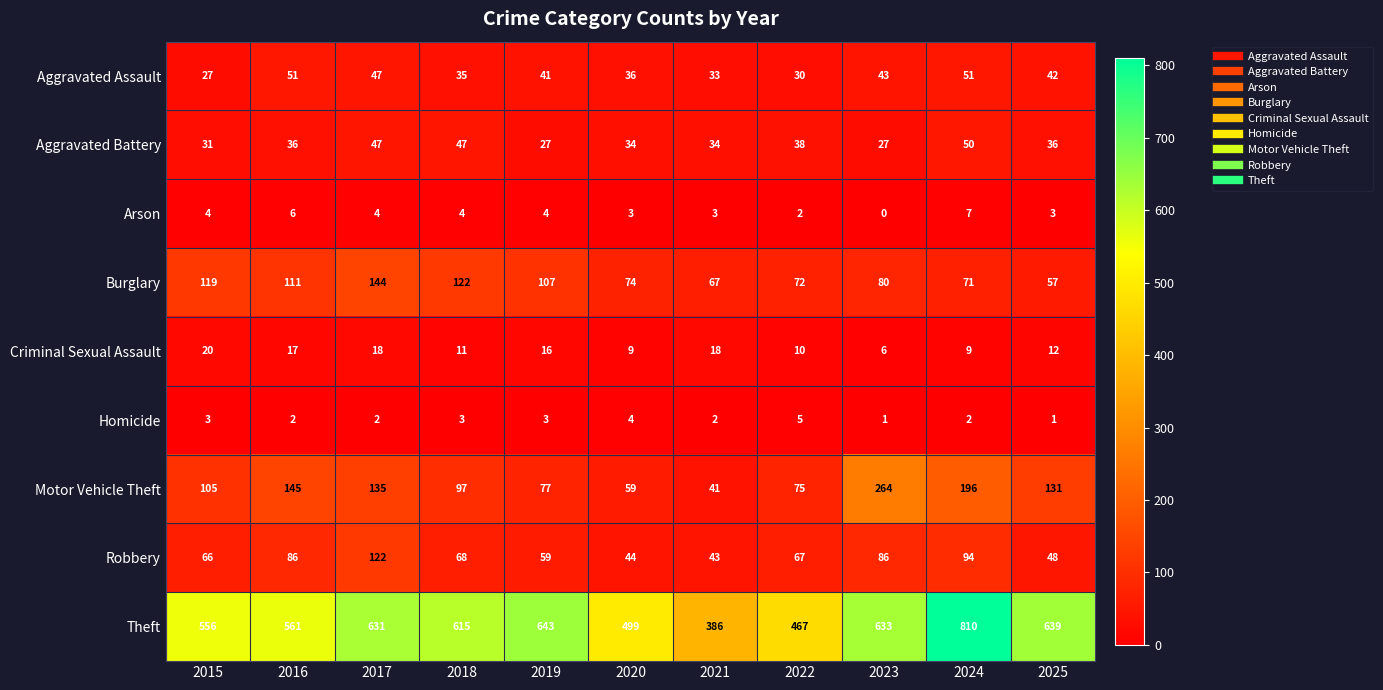

What is the difference between the Robbery values at 2017 and 2021?

79